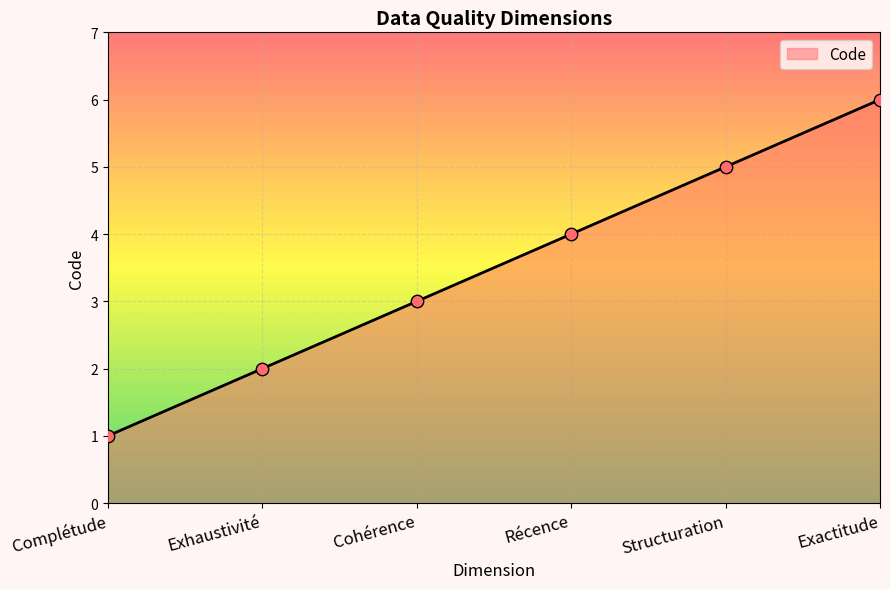

What is the ratio of the value at Structuration to the value at Cohérence?

1.7